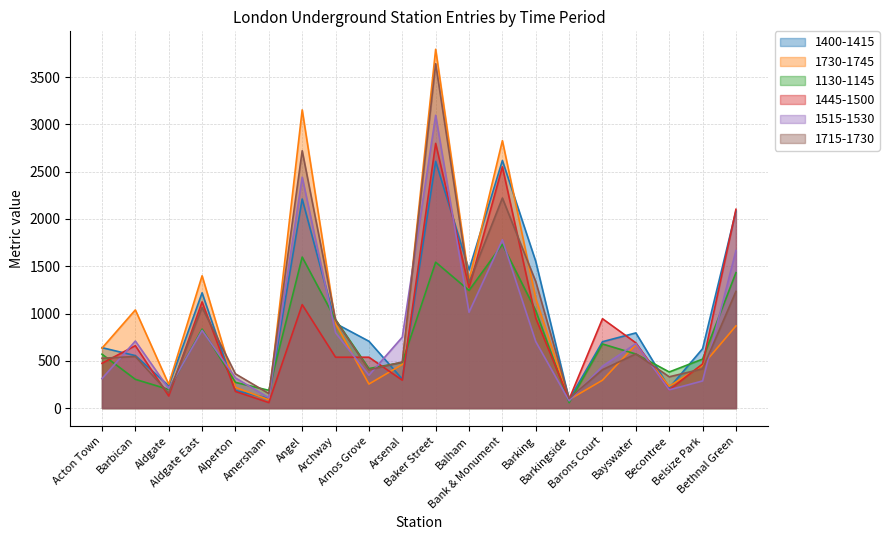

What position from the left is Baker Street?

11